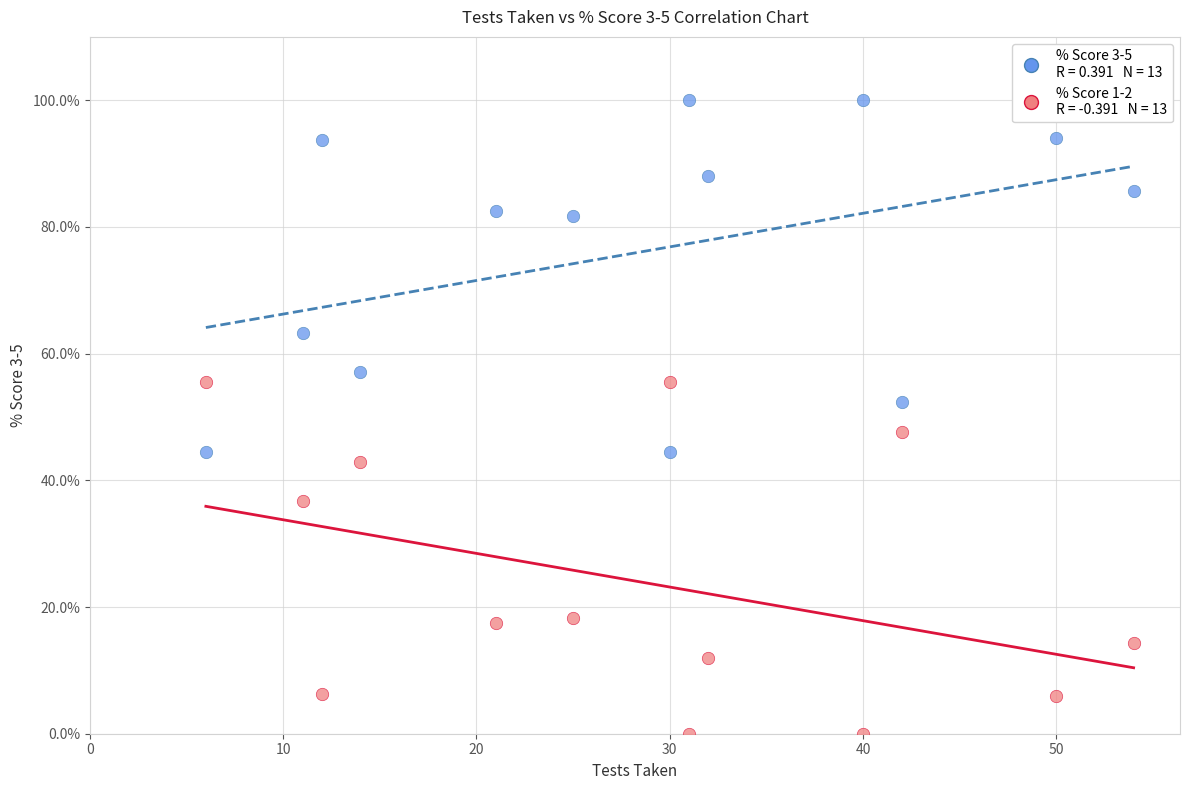

Across all data points, what is the range of Y values (max minus min)?

100.0